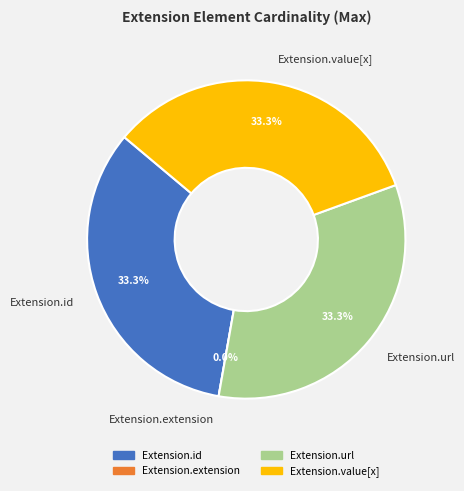

To the nearest percent, what percentage of the pie is Extension.id?

33%